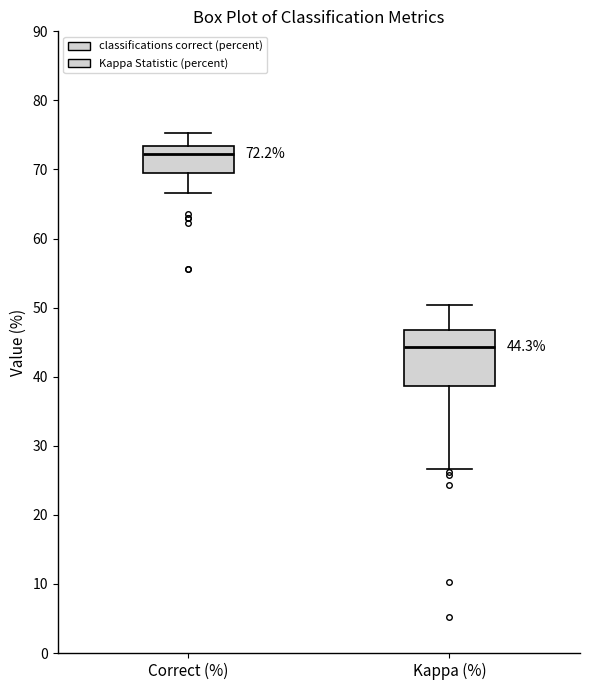

Which box is the tallest, from its lower edge to its upper edge?

Kappa (%)